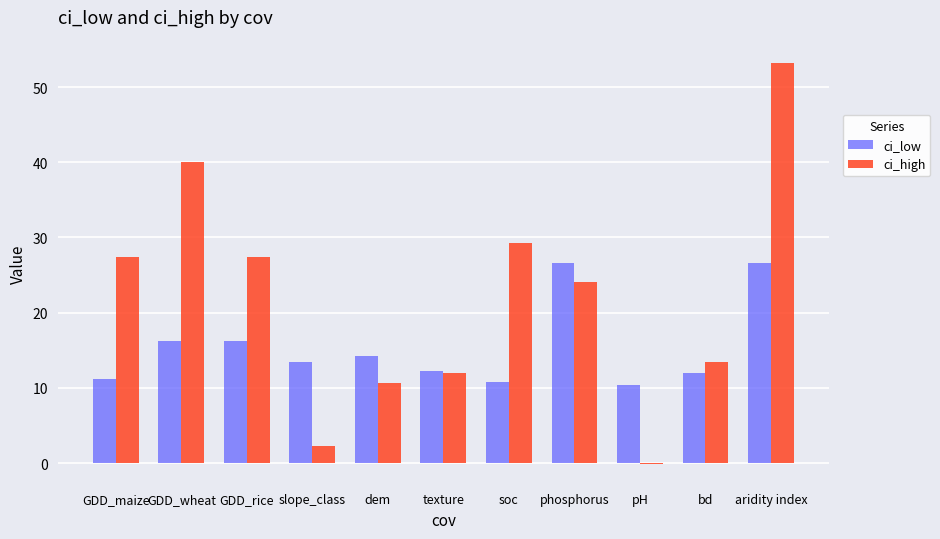

What is the maximum value shown in the chart?

53.3